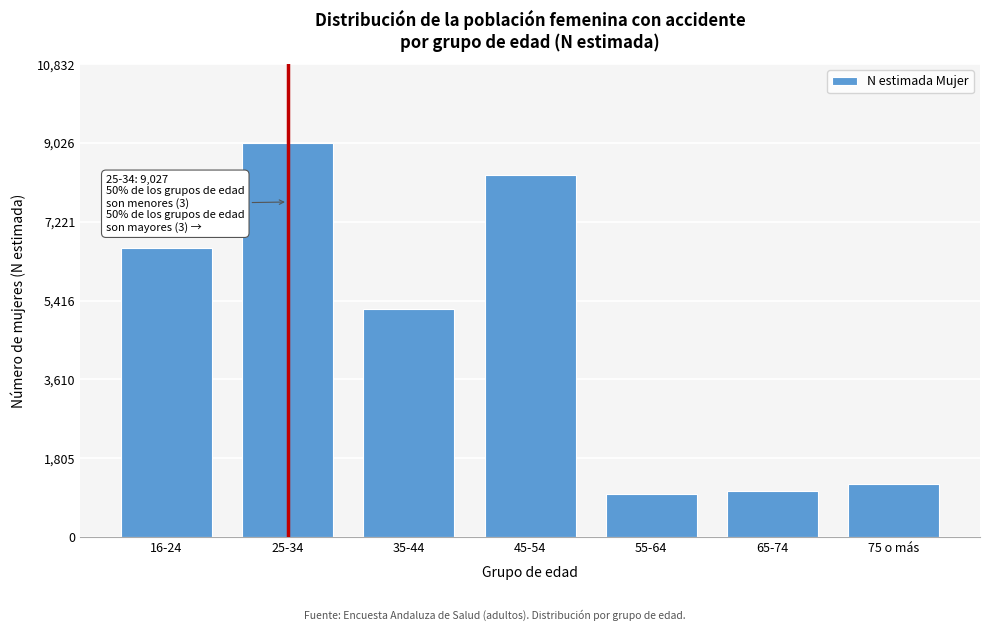

Reading left to right, what are all the values shown in this chart?

16-24=6616	25-34=9027	35-44=5214	45-54=8281	55-64=977	65-74=1049	75 o más=1205